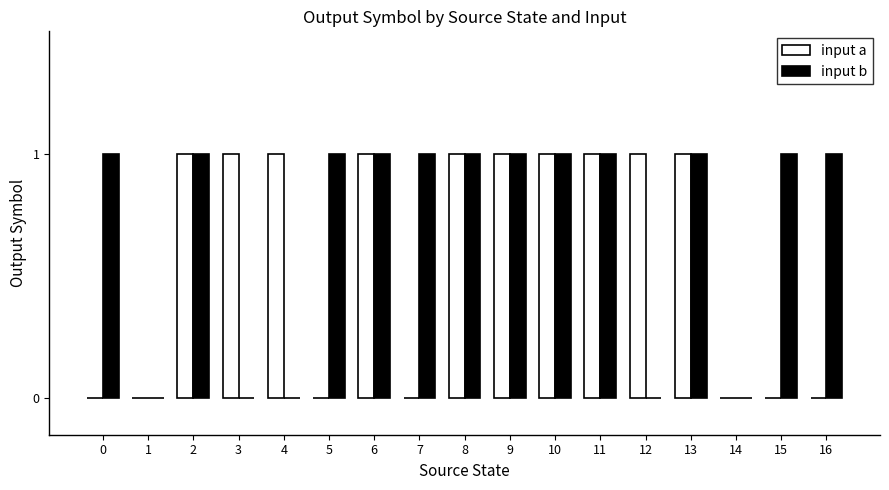

Is it true that input b equals 0 at 1?

True